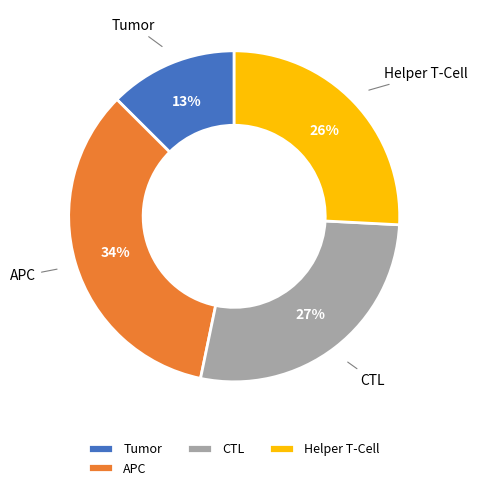

Is APC the majority of the pie?

No